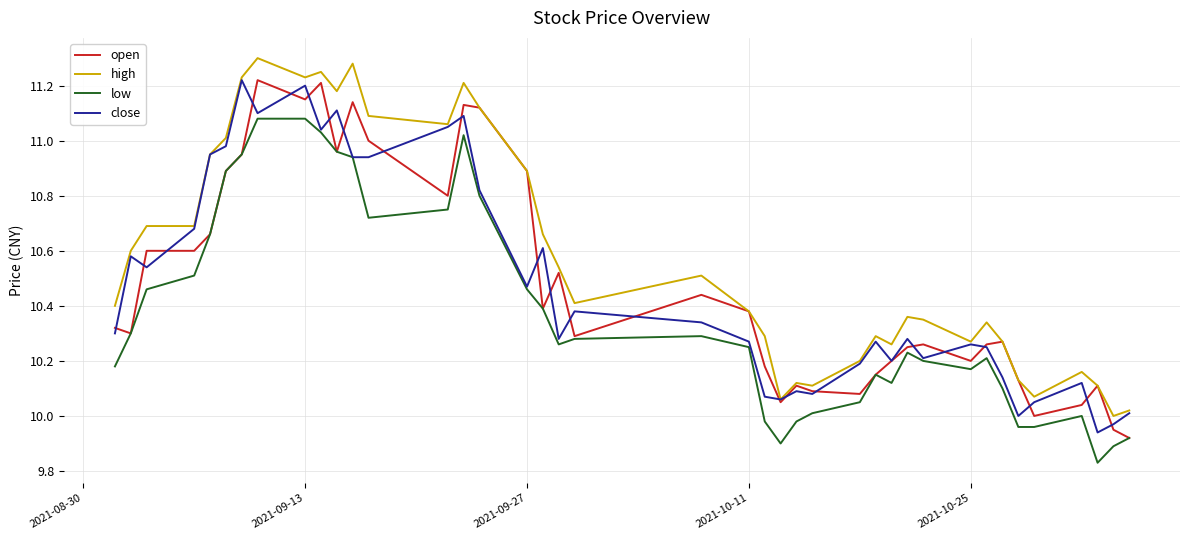

Which series has the largest total across all categories?

high